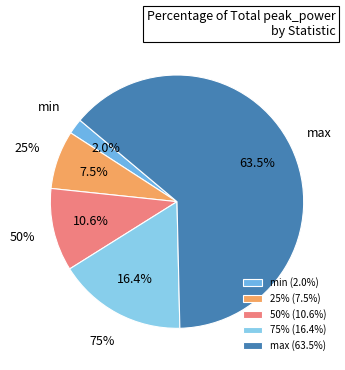

Rank the categories by value from lowest to highest.

min, 25%, 50%, 75%, max